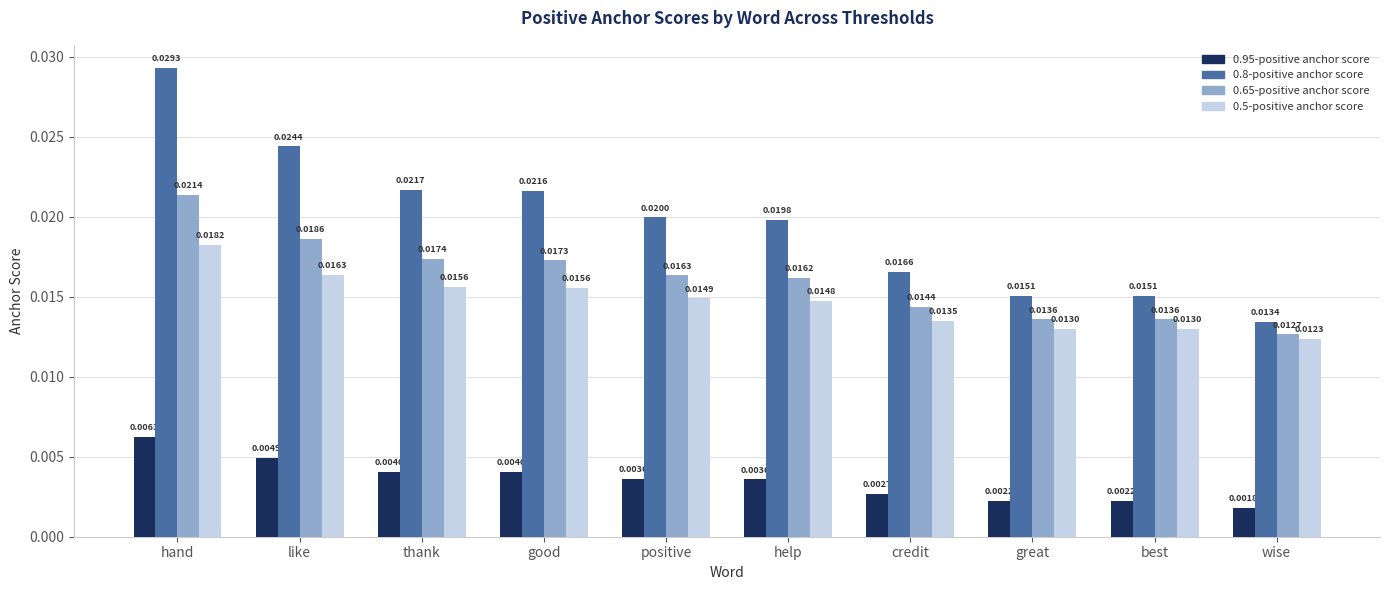

At which category does the chart reach its peak across all series?

hand